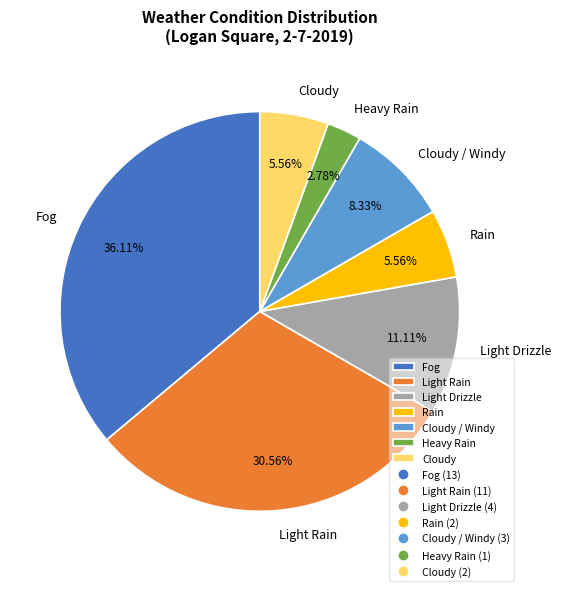

Between Rain and Fog, which is larger?

Fog